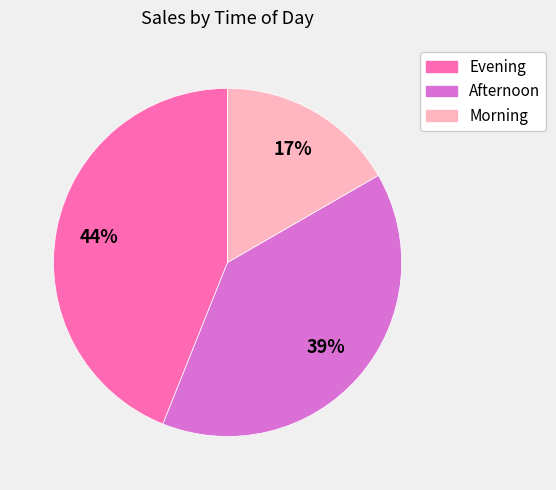

Combined, do Morning and Evening account for over 50%?

Yes